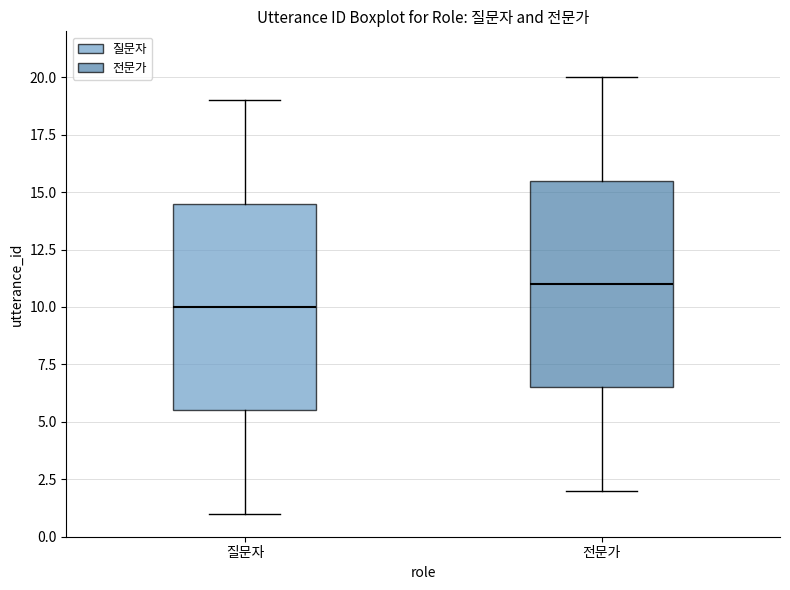

Reading left to right, transcribe this box plot: for each box, give where its median line is, the range the box spans, and where its two whiskers end, as read against the y-axis. The values are not printed on the chart, so give them approximately, as read against the axis.

질문자: median 10.0, box 5.5 to 14.5, whiskers 1.0 to 19.0
전문가: median 11.0, box 6.5 to 15.5, whiskers 2.0 to 20.0